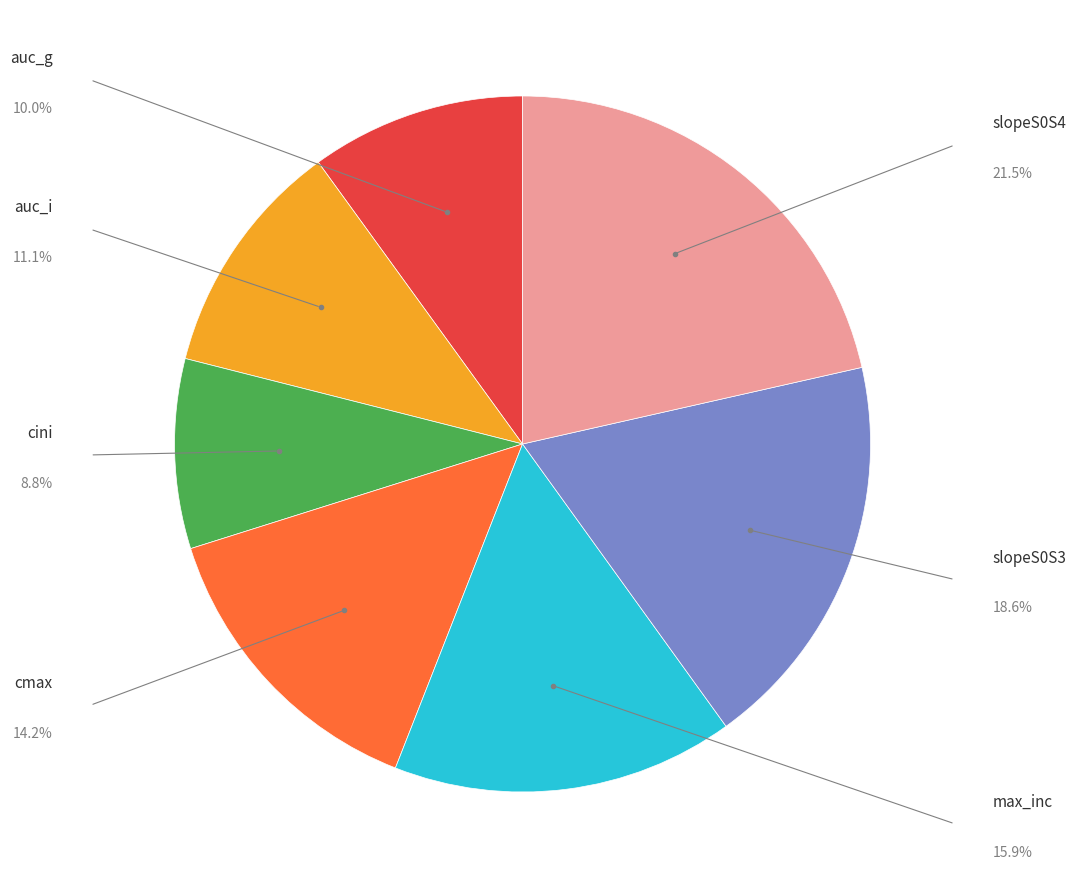

Which slice is the largest?

slopeS0S4